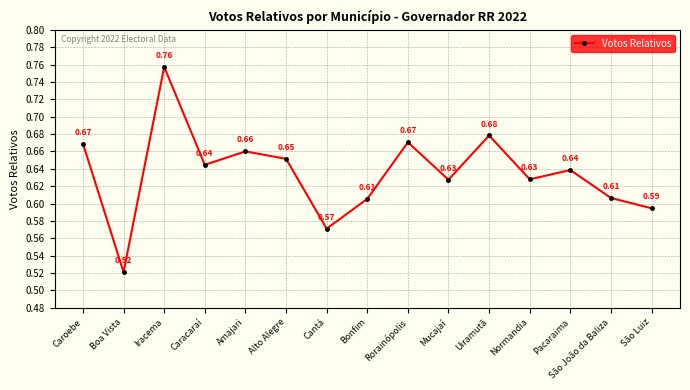

Is it true that the value at Bonfim is 1.0?

False